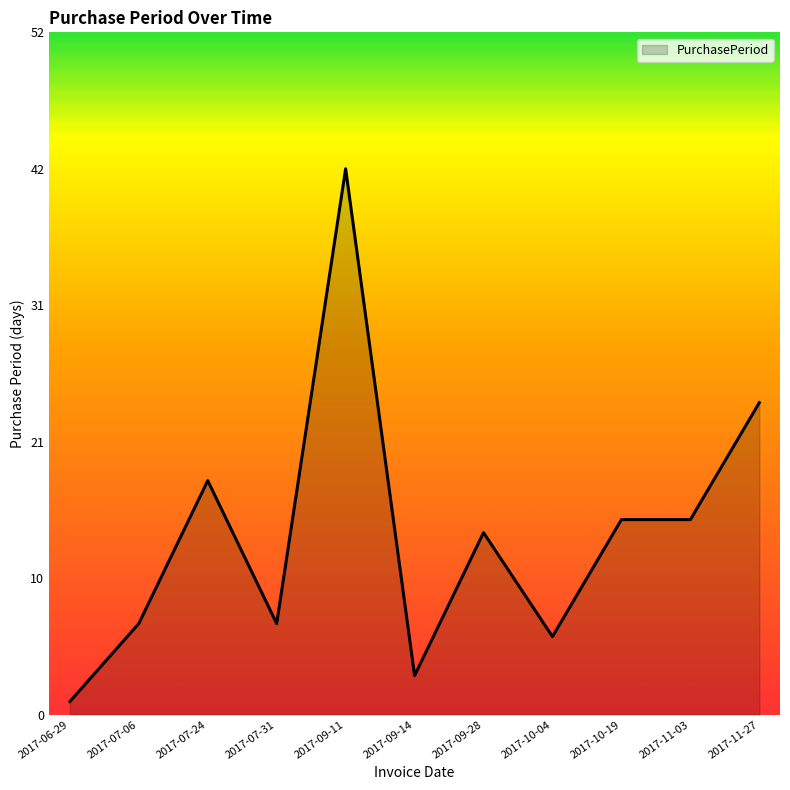

What is the smallest value displayed?

1